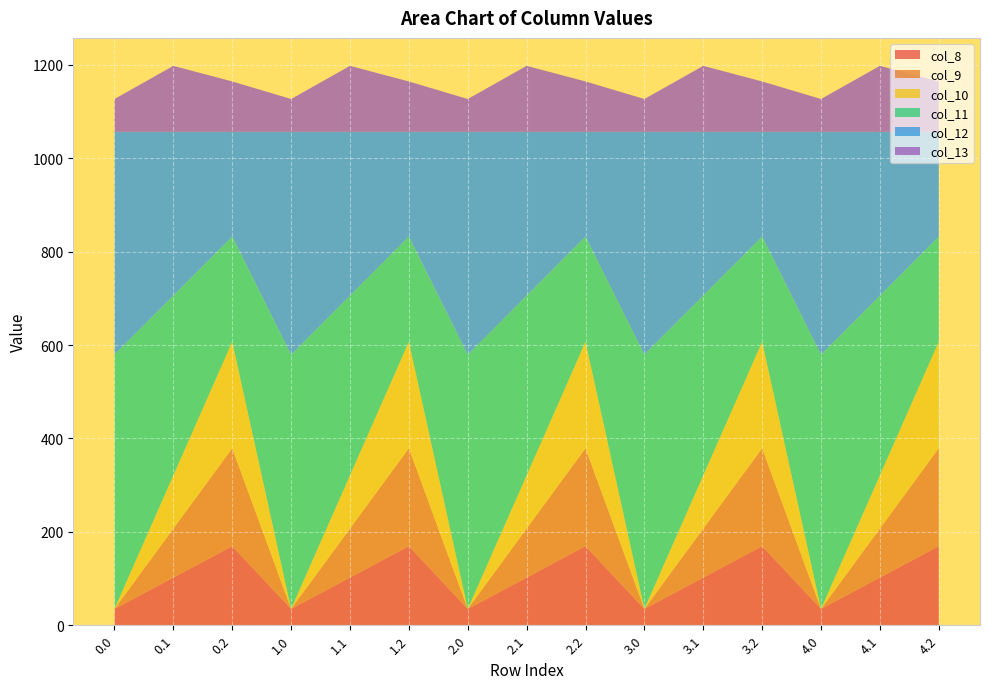

Reading left to right, transcribe all the data shown in this chart.

col_8: 0.0=35.0	0.1=102.3	0.2=169.5	1.0=35.0	1.1=102.3	1.2=169.5	2.0=35.0	2.1=102.3	2.2=169.5	3.0=35.0	3.1=102.3	3.2=169.5	4.0=35.0	4.1=102.3	4.2=169.5
col_9: 0.0=0.0	0.1=104.8	0.2=209.6	1.0=0.0	1.1=104.8	1.2=209.6	2.0=0.0	2.1=104.8	2.2=209.6	3.0=0.0	3.1=104.8	3.2=209.6	4.0=0.0	4.1=104.8	4.2=209.6
col_10: 0.0=0.0	0.1=114.0	0.2=228.0	1.0=0.0	1.1=114.0	1.2=228.0	2.0=0.0	2.1=114.0	2.2=228.0	3.0=0.0	3.1=114.0	3.2=228.0	4.0=0.0	4.1=114.0	4.2=228.0
col_11: 0.0=544.3	0.1=384.7	0.2=225.2	1.0=544.3	1.1=384.7	1.2=225.2	2.0=544.3	2.1=384.7	2.2=225.2	3.0=544.3	3.1=384.7	3.2=225.2	4.0=544.3	4.1=384.7	4.2=225.2
col_12: 0.0=477.2	0.1=350.8	0.2=224.3	1.0=477.2	1.1=350.8	1.2=224.3	2.0=477.2	2.1=350.8	2.2=224.3	3.0=477.2	3.1=350.8	3.2=224.3	4.0=477.2	4.1=350.8	4.2=224.3
col_13: 0.0=70.2	0.1=141.2	0.2=107.8	1.0=70.2	1.1=141.2	1.2=107.8	2.0=70.2	2.1=141.2	2.2=107.8	3.0=70.2	3.1=141.2	3.2=107.8	4.0=70.2	4.1=141.2	4.2=107.8